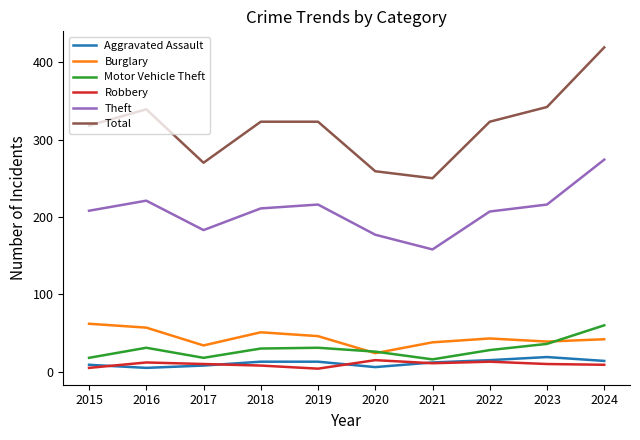

True or false: Total and Burglary intersect in this chart.

False